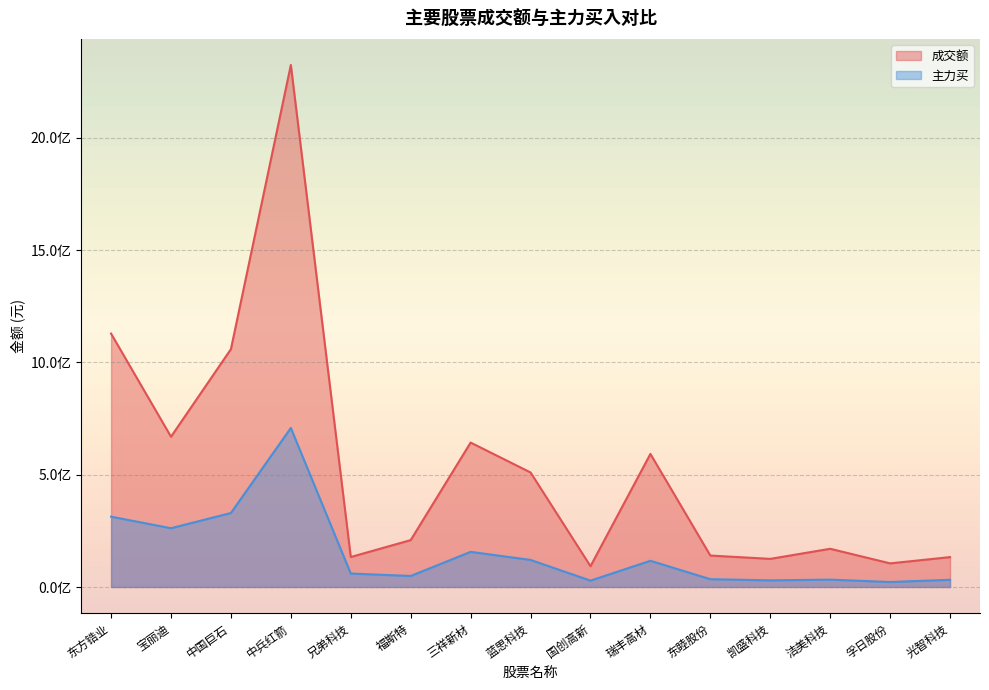

What is the value of the 主力买 point at the 8th from the left?

120582432